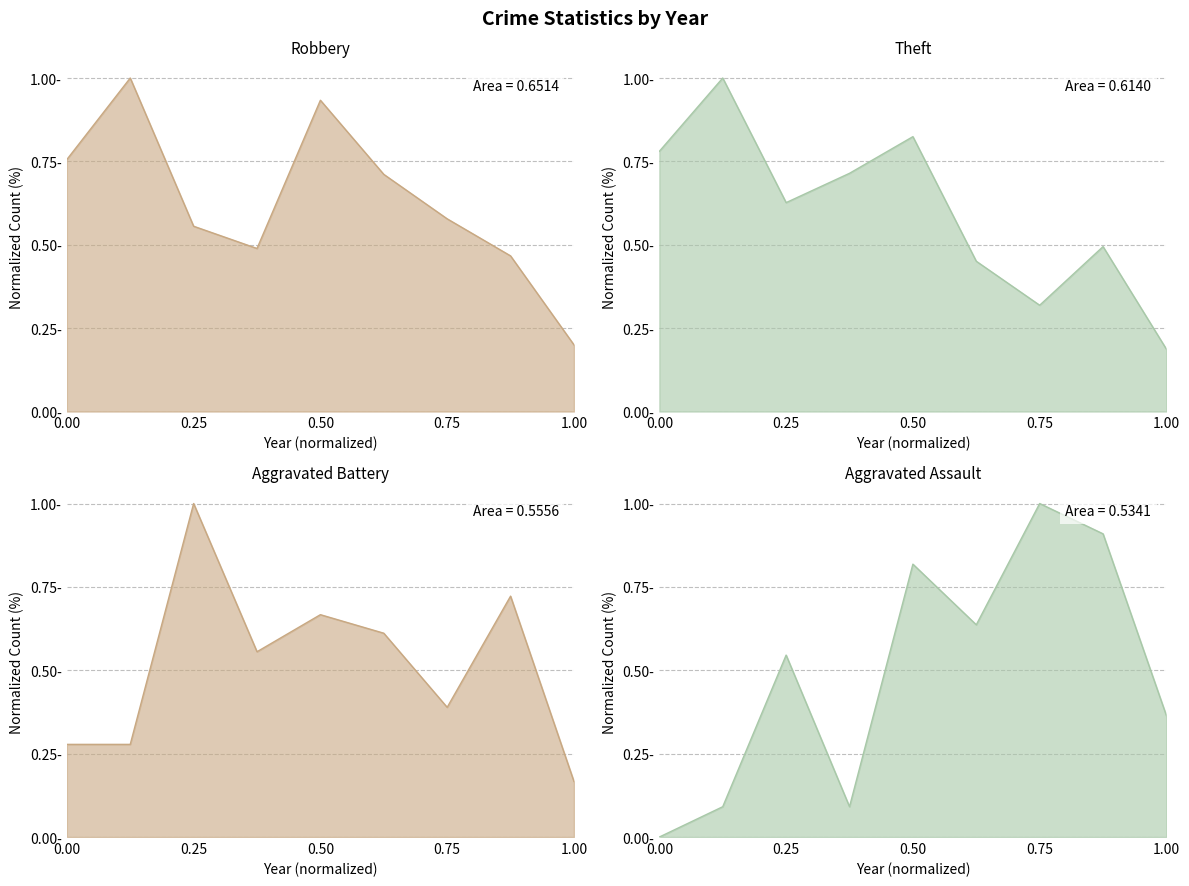

List the series in order of their overall mean, lowest first.

Aggravated Assault, Aggravated Battery, Theft, Robbery